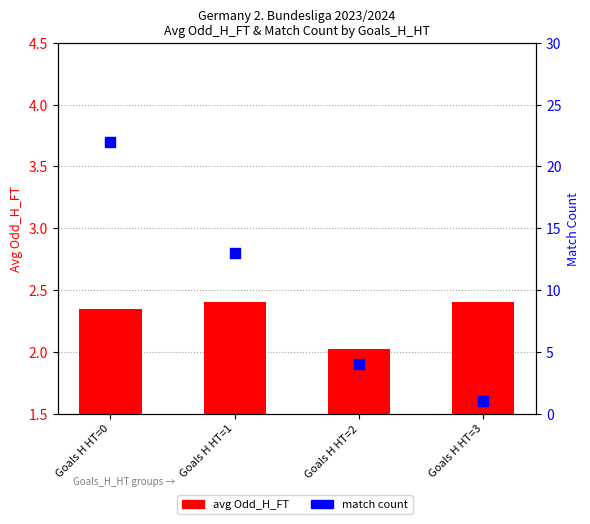

Which series contains the highest Y value?

match count